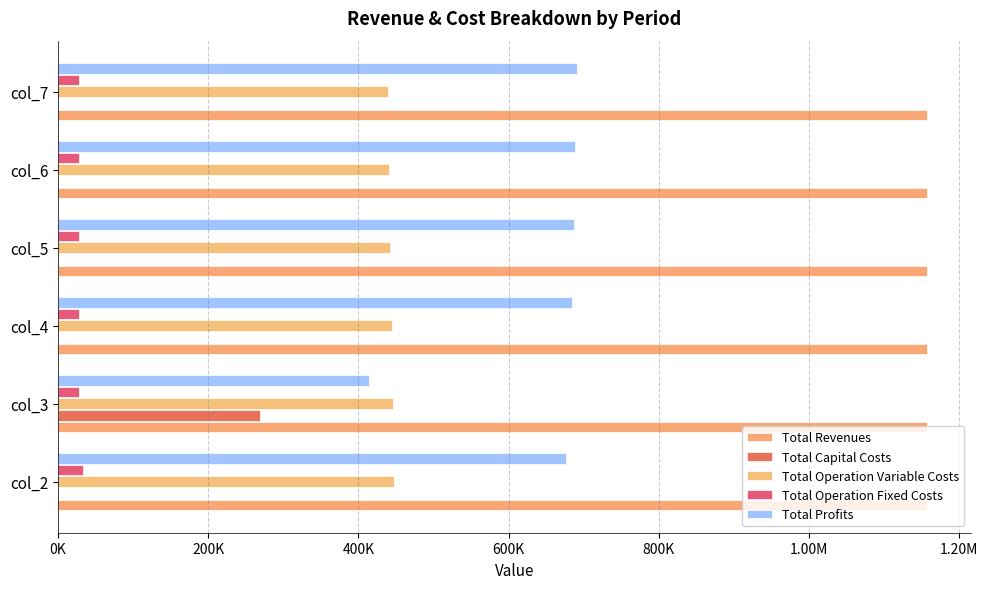

Are the bars grouped side by side (vs. stacked)?

Yes